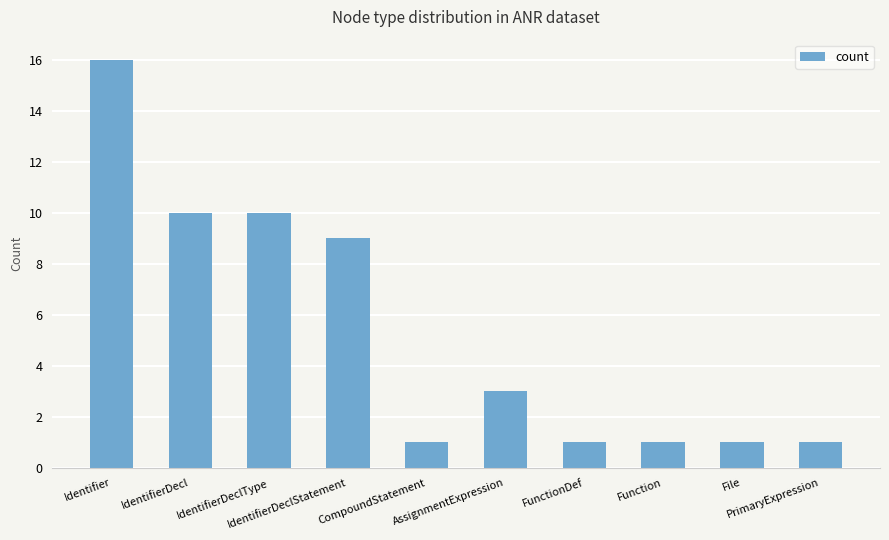

What value does the data have at IdentifierDeclStatement?

9